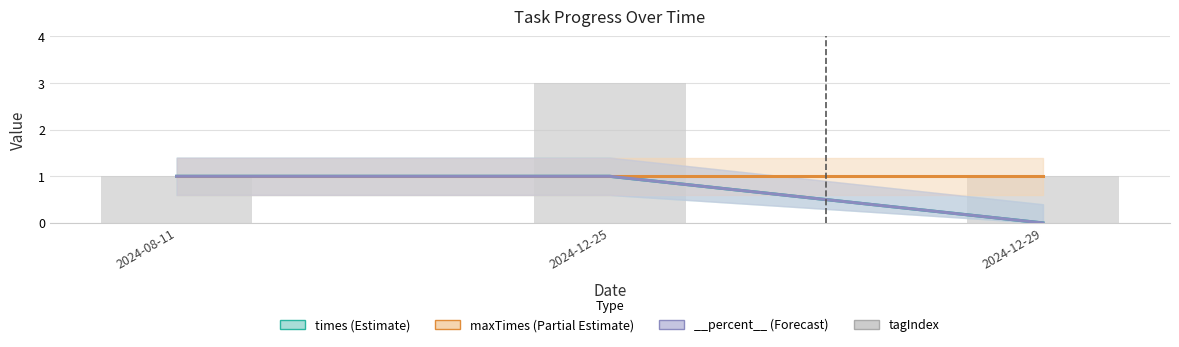

The maxTimes series shows 0 at 2024-12-29. True or false?

False